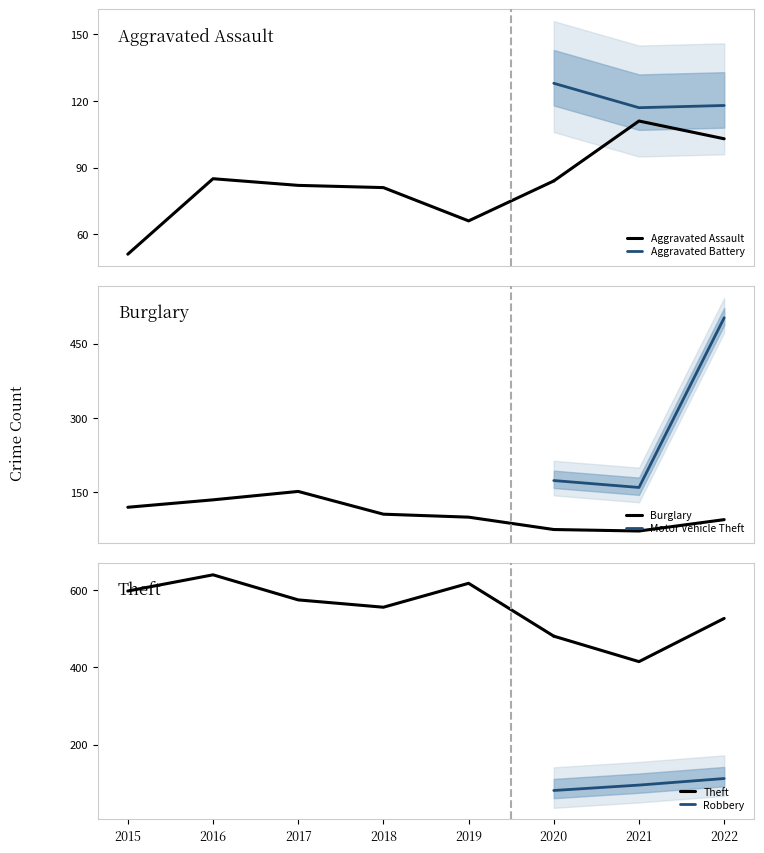

At which category does the chart reach its peak across all series?

2016